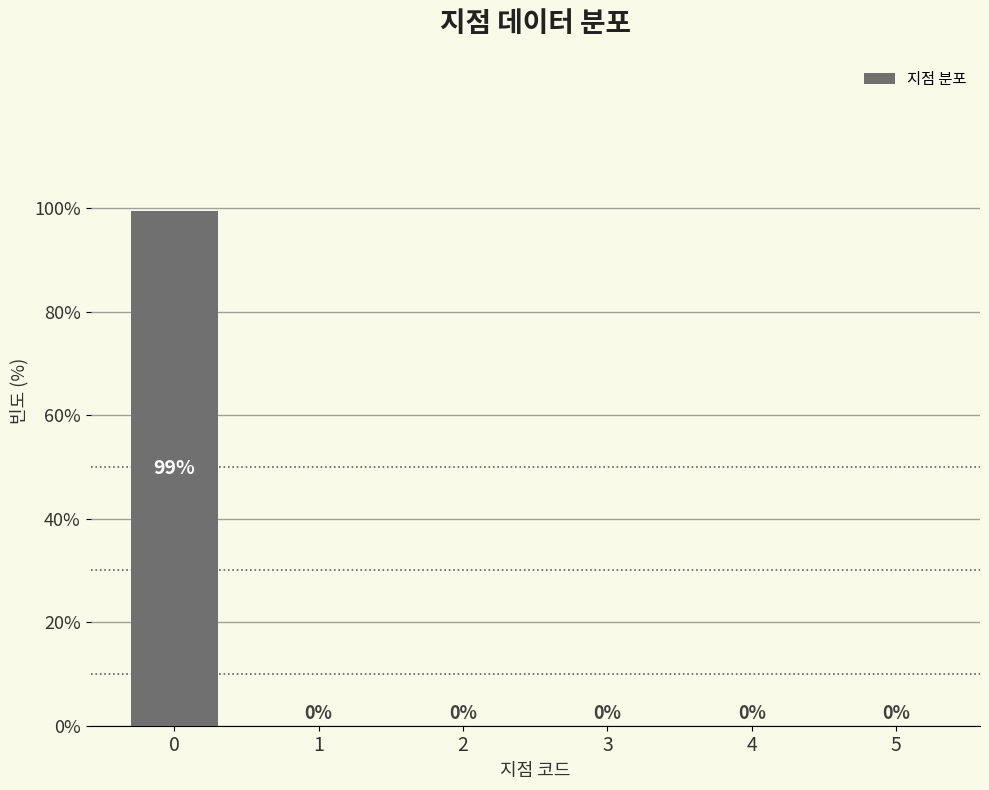

What is the greatest value displayed?

99.4